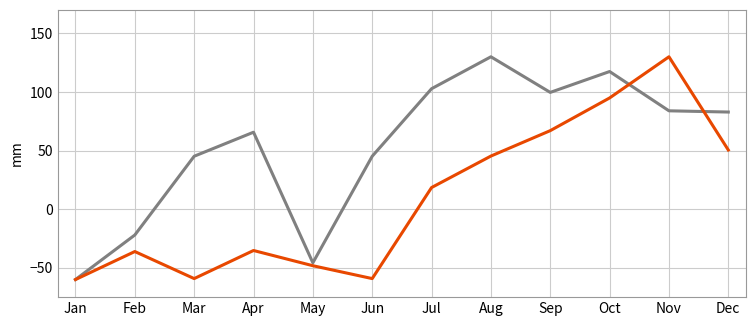

What is the spread (max minus min) of values at Mar?

104.3